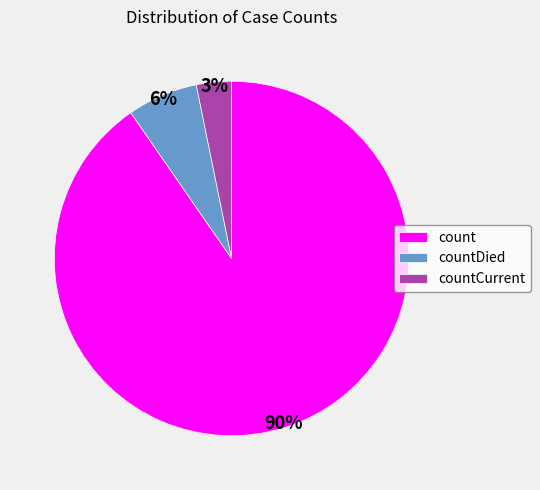

To the nearest percent, what portion does countDied represent?

6%